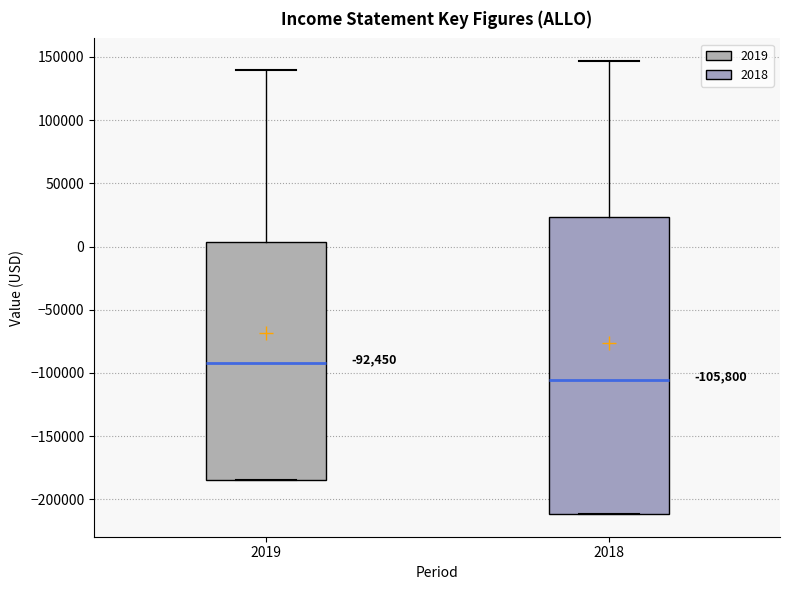

Which box is the tallest, from its lower edge to its upper edge?

2018